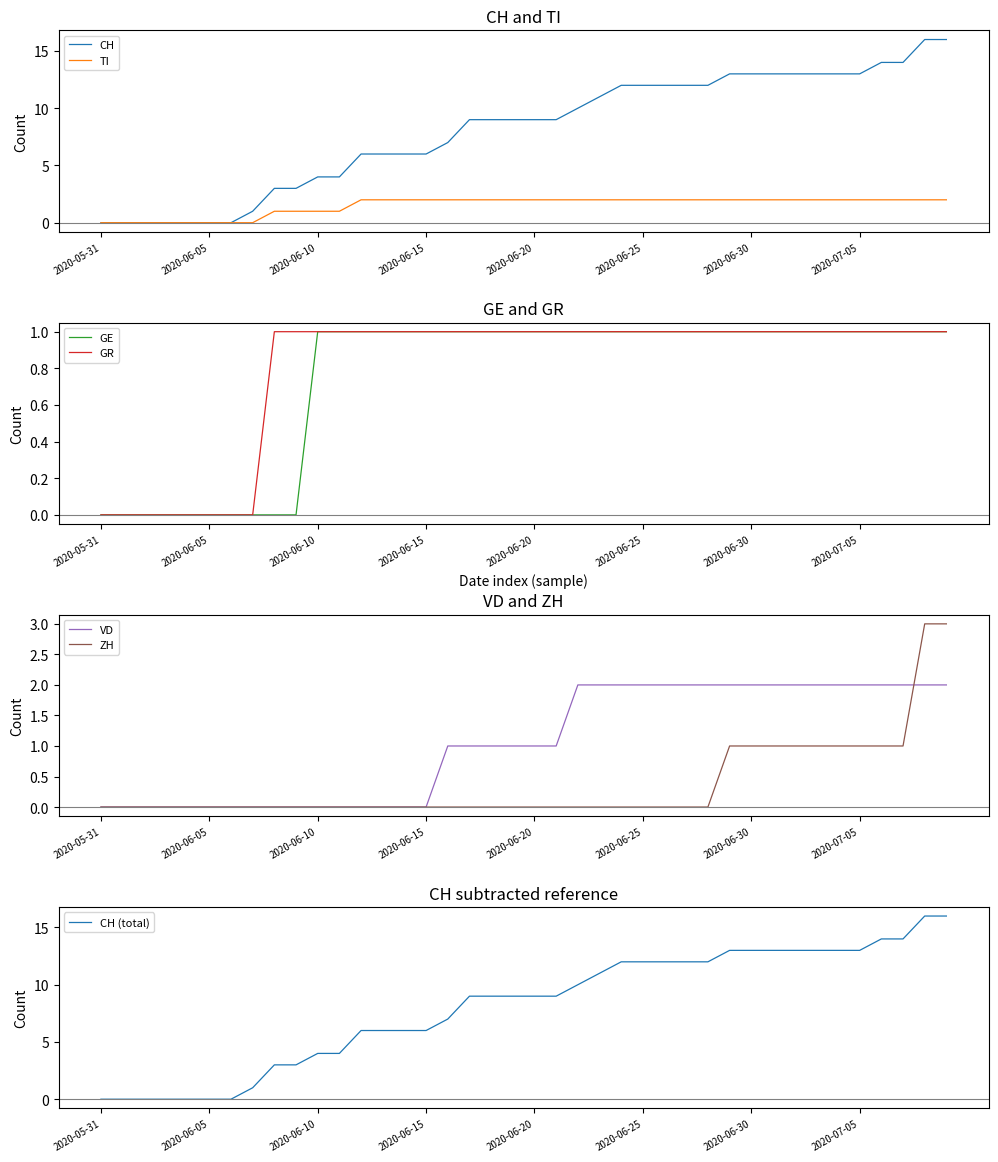

Which series has the largest range (max minus min)?

CH